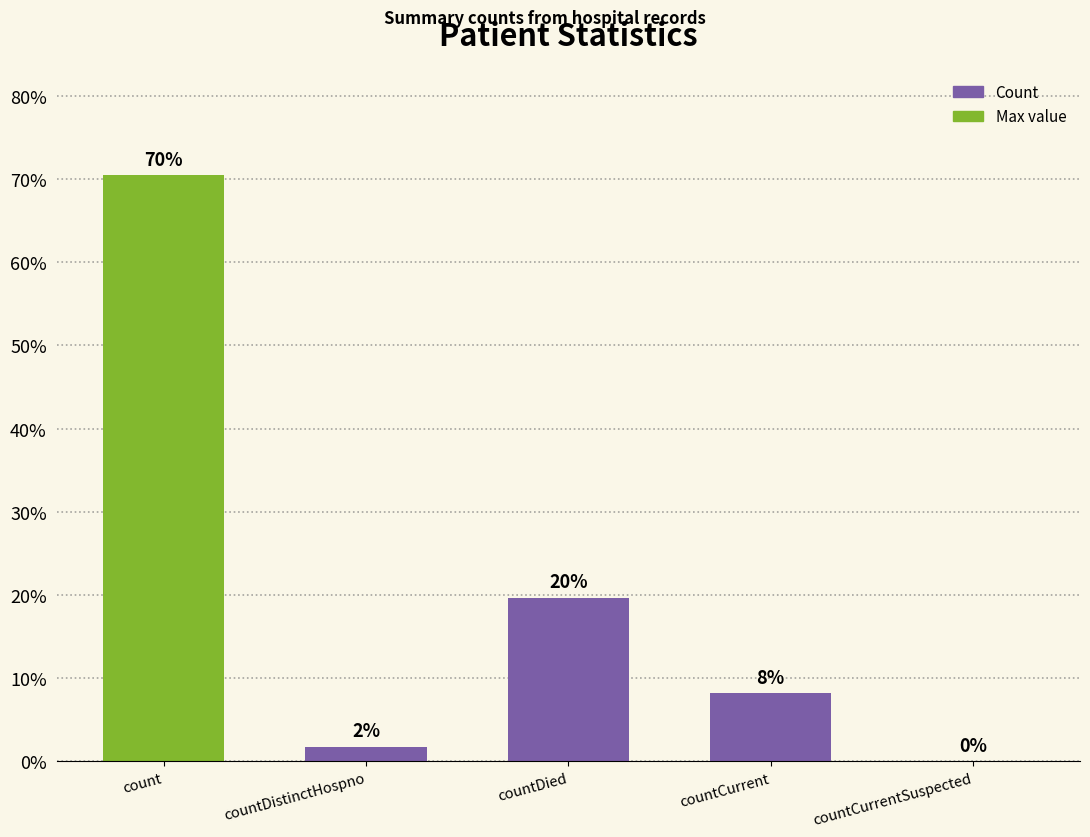

How many data points are above 330?

2